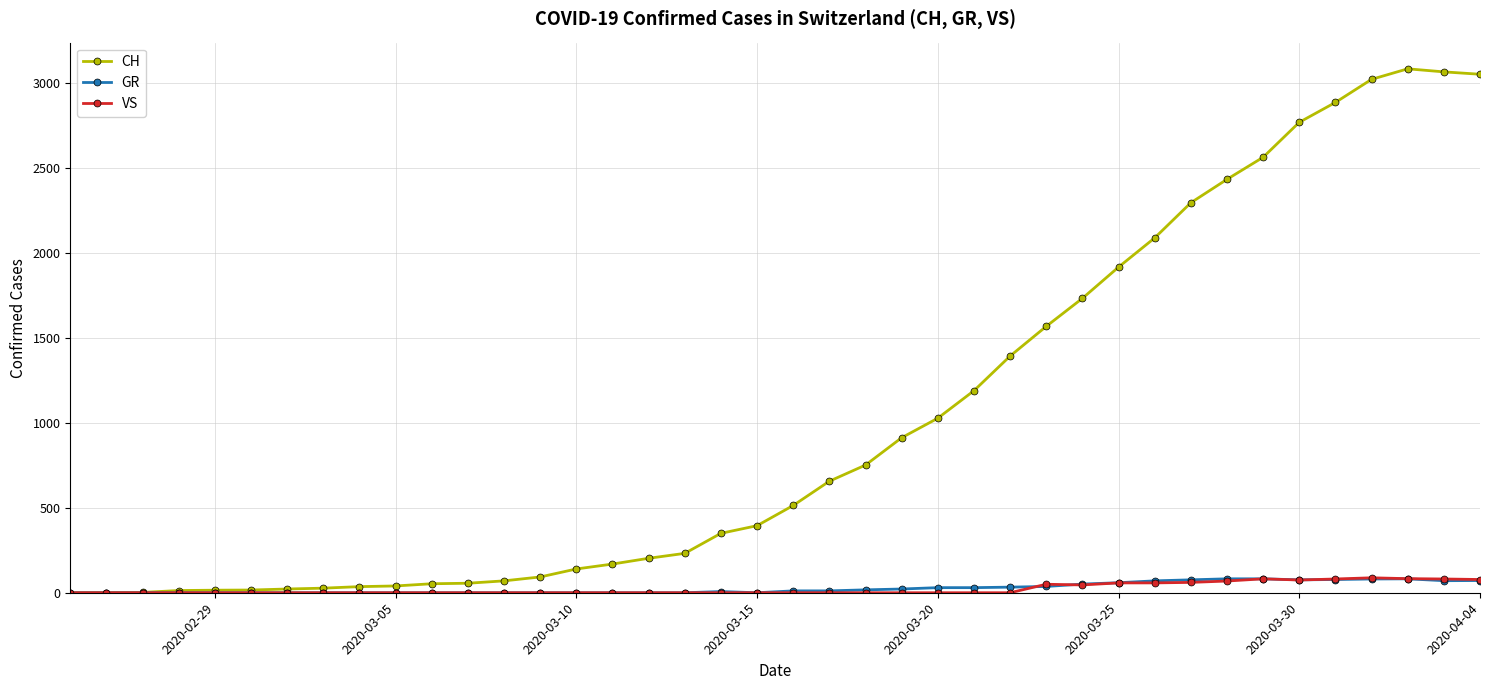

How many lines are shown in the chart?

3